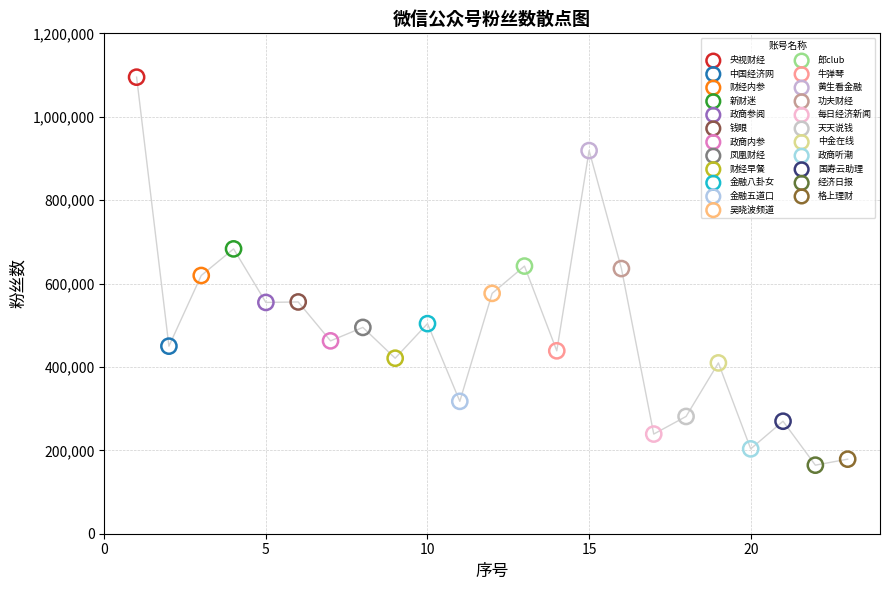

What are all the series names shown in the legend?

央视财经, 中国经济网, 财经内参, 新财迷, 政商参阅, 钱眼, 政商内参, 凤凰财经, 财经早餐, 金融八卦女, 金融五道口, 吴晓波频道, 郎club, 牛弹琴, 黄生看金融, 功夫财经, 每日经济新闻, 天天说钱, 中金在线, 政商听潮, 国寿云助理, 经济日报, 格上理财